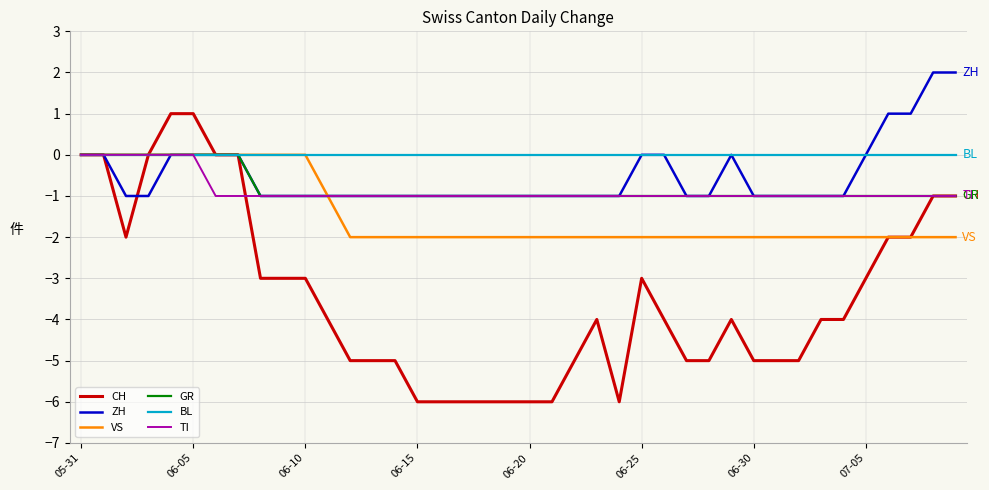

What is the minimum value shown in the chart?

-6